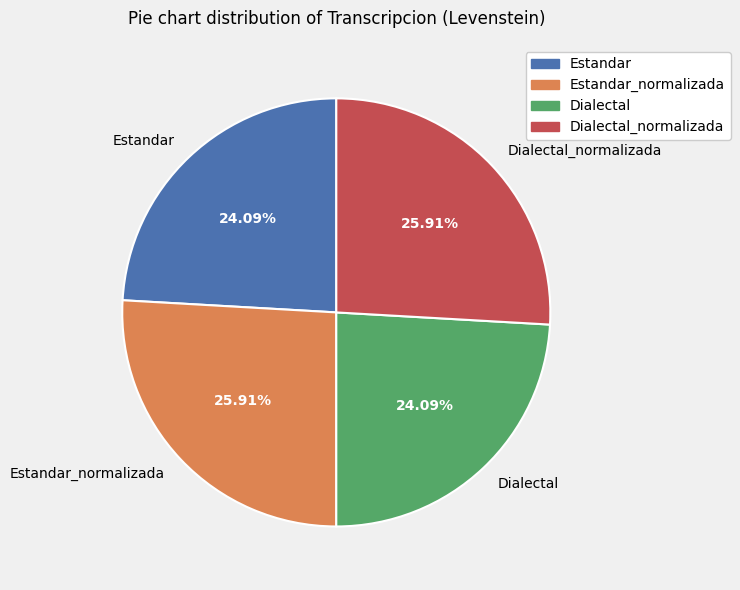

How much of the chart is everything except Dialectal_normalizada?

74.1%